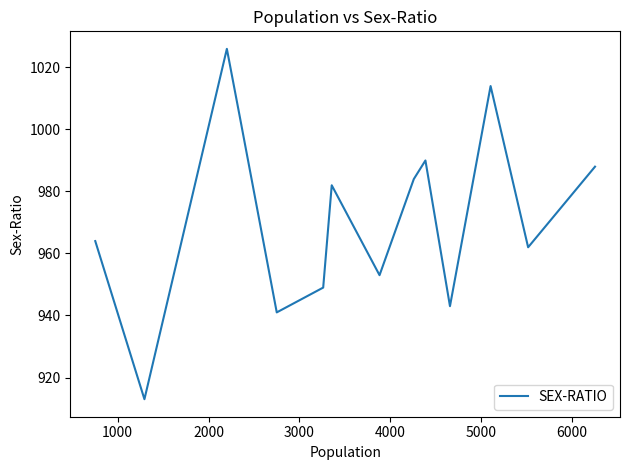

What is the smallest value displayed?

913